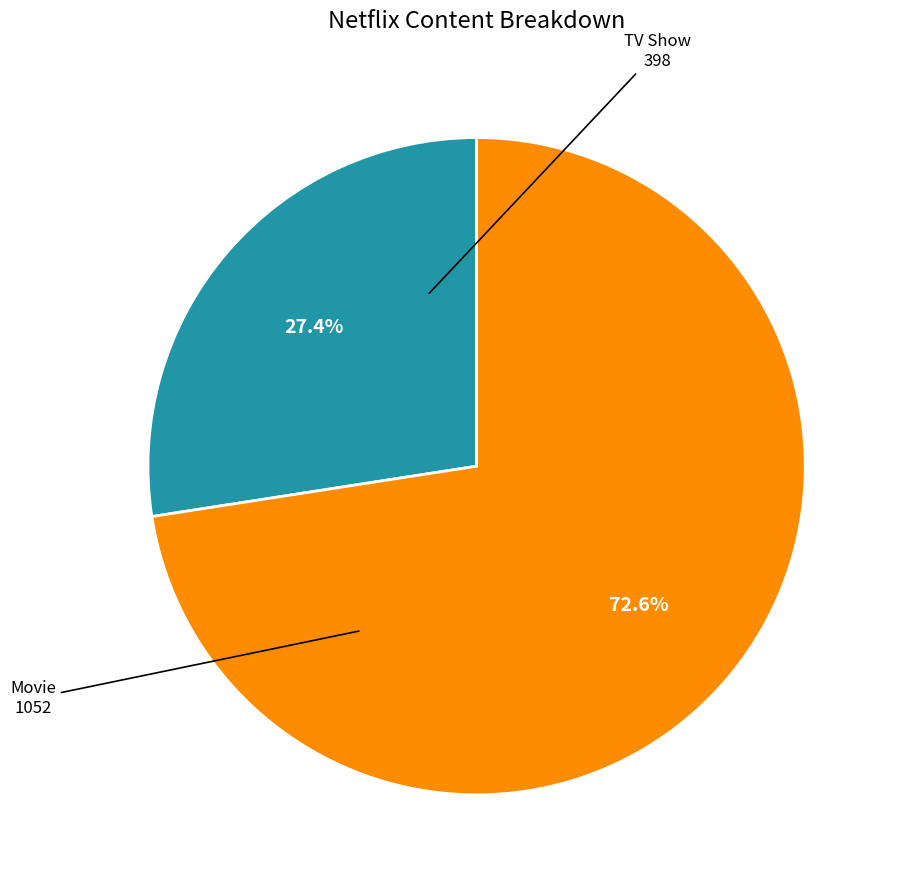

How many slices are in this pie chart?

2